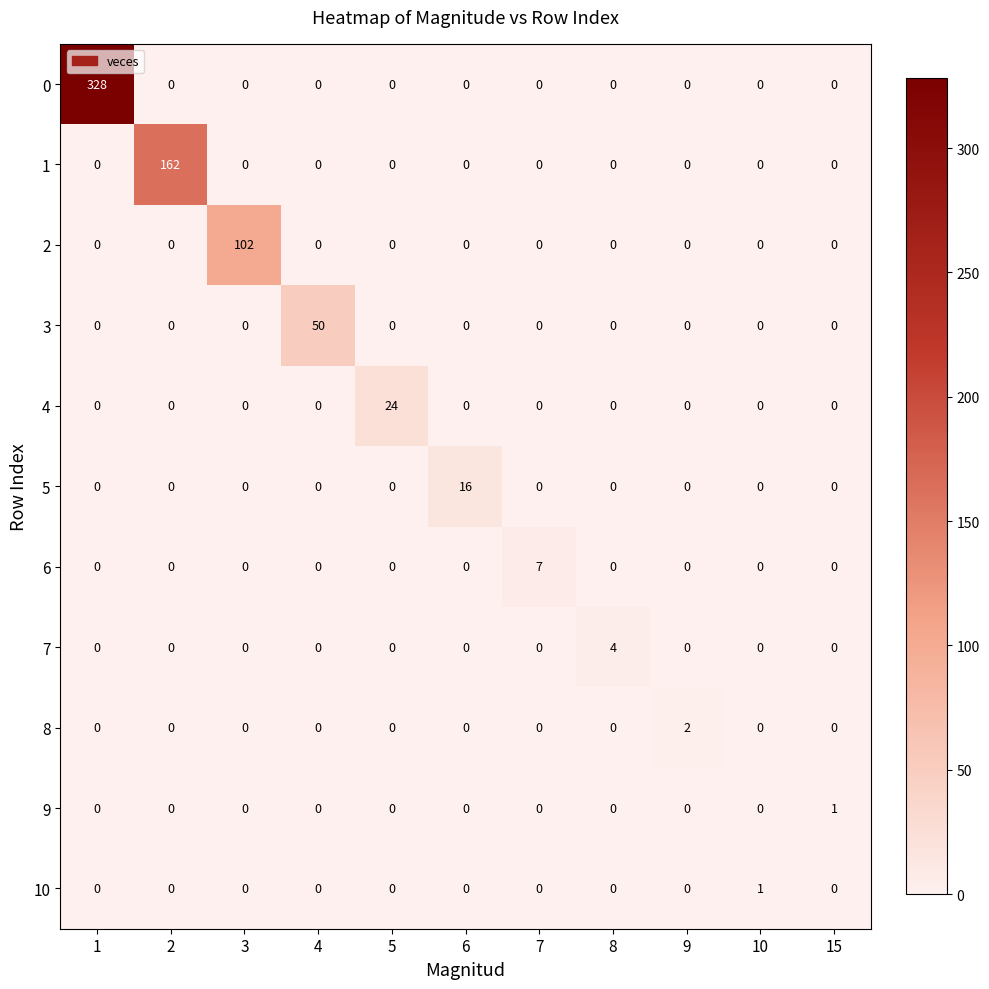

At how many categories does at least one series exceed 205?

1